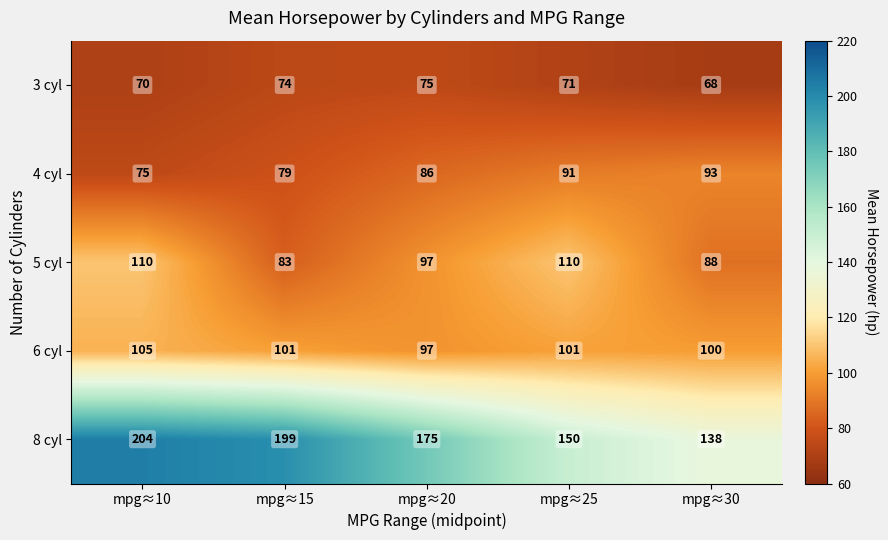

Where is 3 cyl nearest to the value 71?

mpg≈25